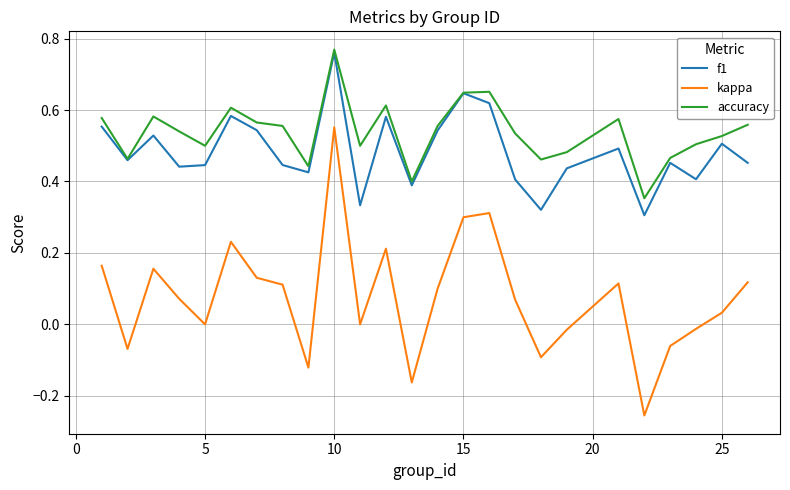

True or false: f1 and kappa cross at least once.

False